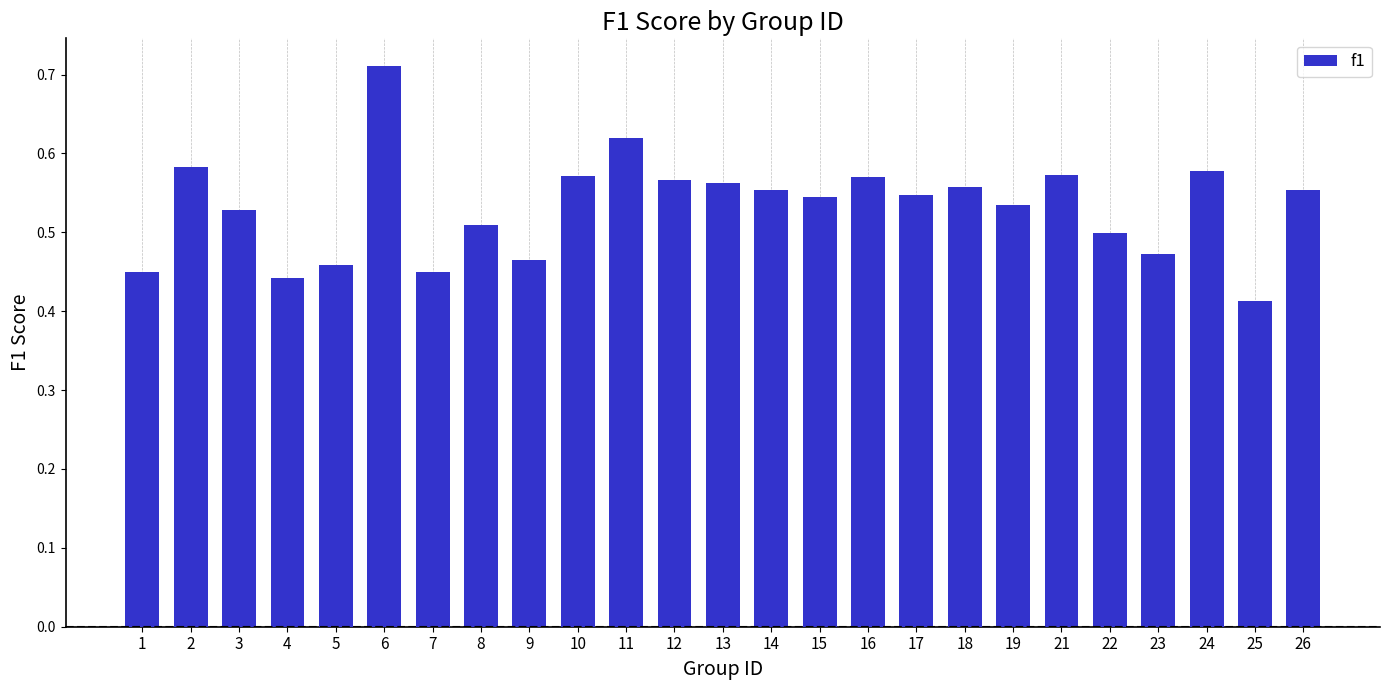

At which label is the value closest to 0?

25